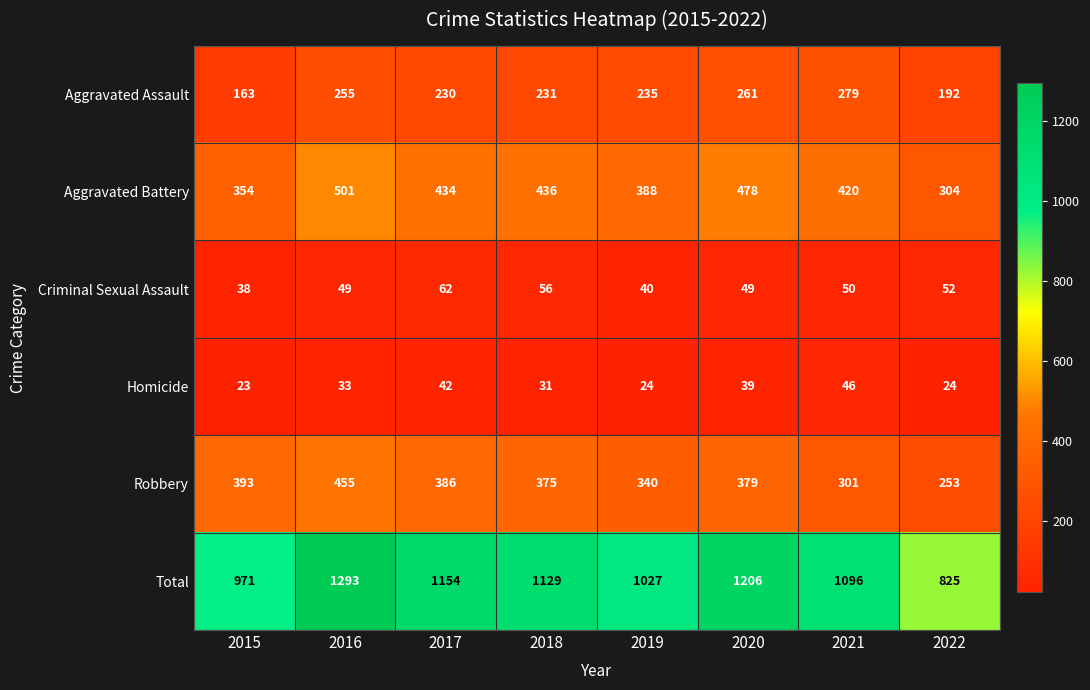

Is it true that Criminal Sexual Assault equals 72 at 2022?

False